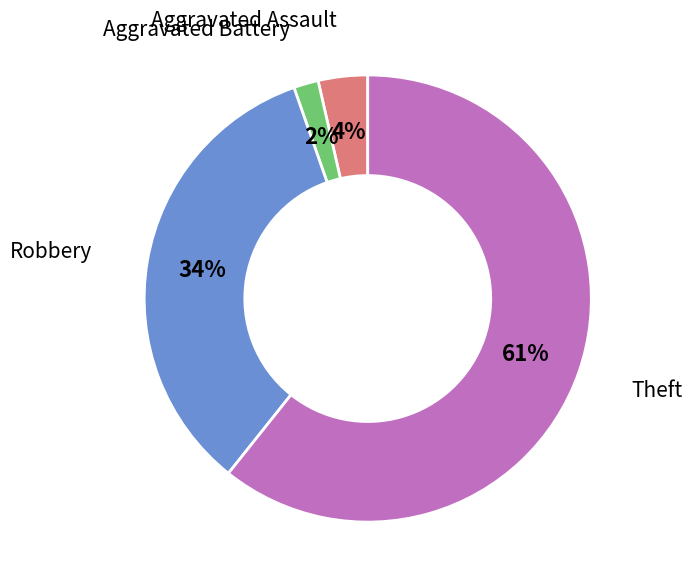

Is there a majority slice in this chart?

Yes